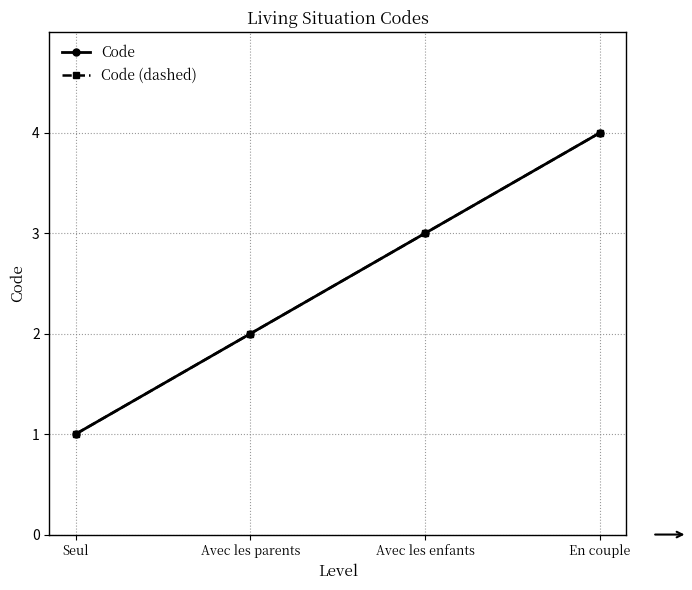

True or false: Code (dashed) and Code cross at least once.

False